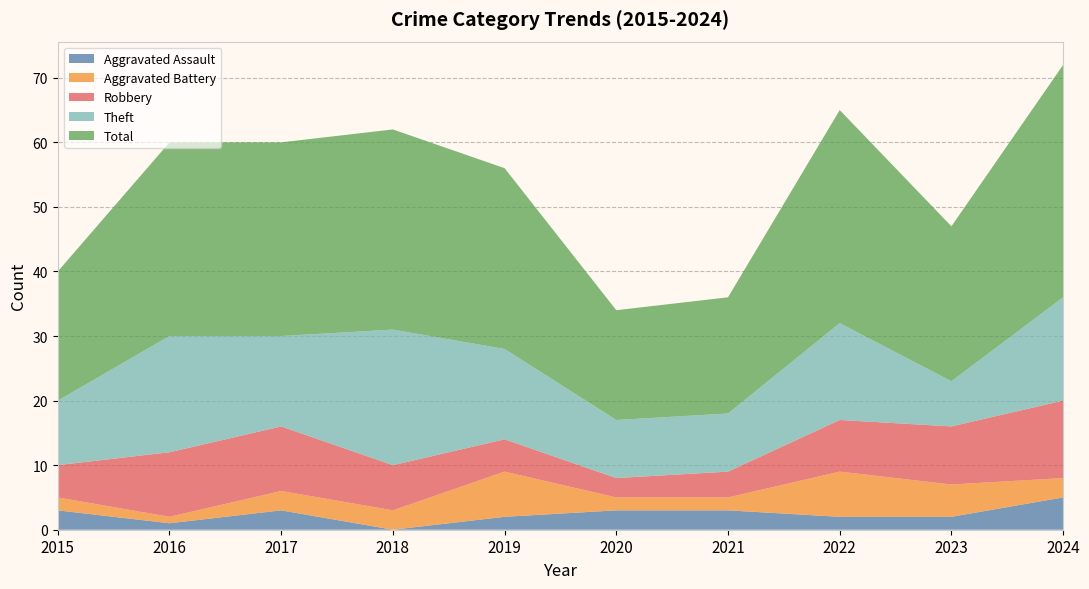

Reading left to right, extract all data points from this chart.

Aggravated Assault: 3	1	3	0	2	3	3	2	2	5
Aggravated Battery: 2	1	3	3	7	2	2	7	5	3
Robbery: 5	10	10	7	5	3	4	8	9	12
Theft: 10	18	14	21	14	9	9	15	7	16
Total: 20	30	30	31	28	17	18	33	24	36